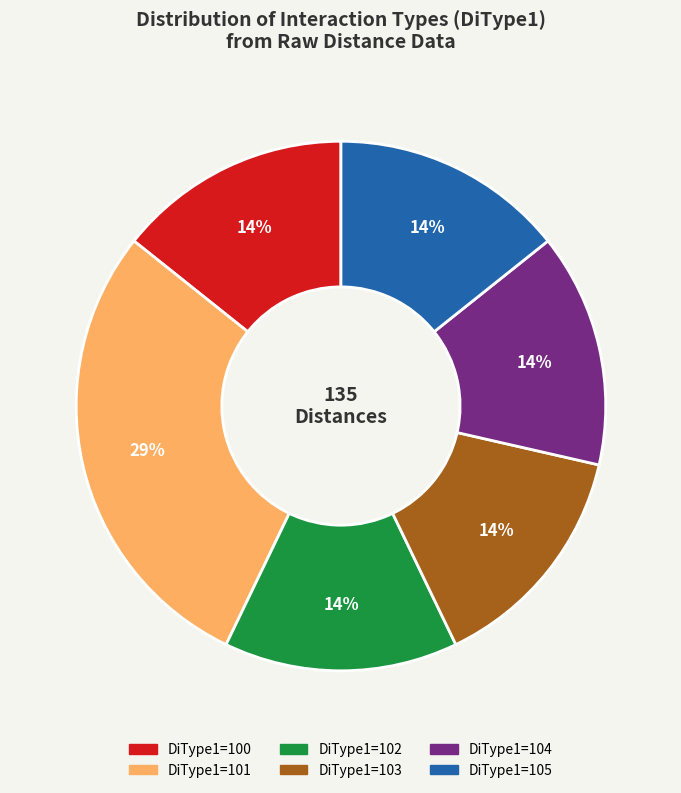

To the nearest percent, what is the average slice percentage?

17%